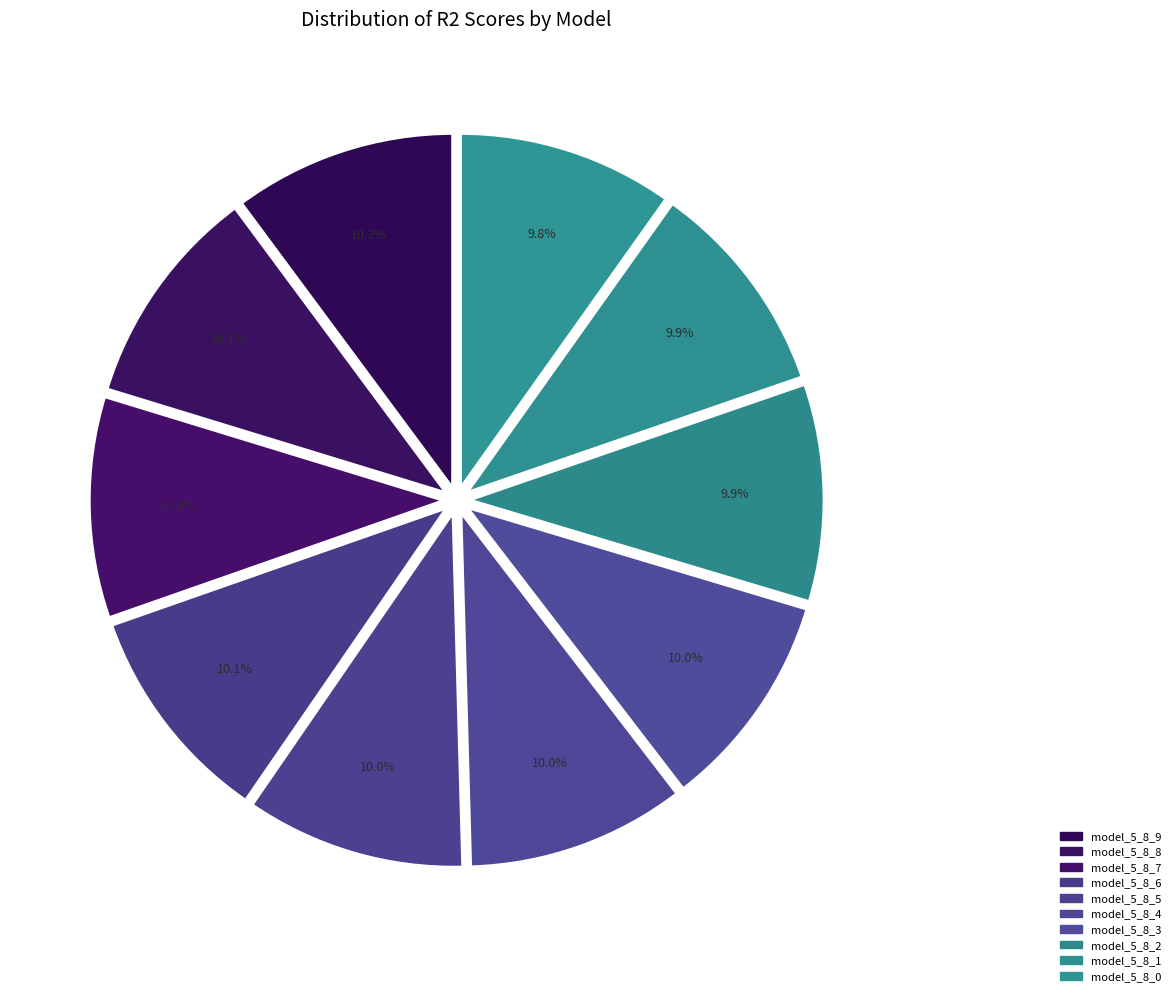

Count the number of slices in the pie.

10